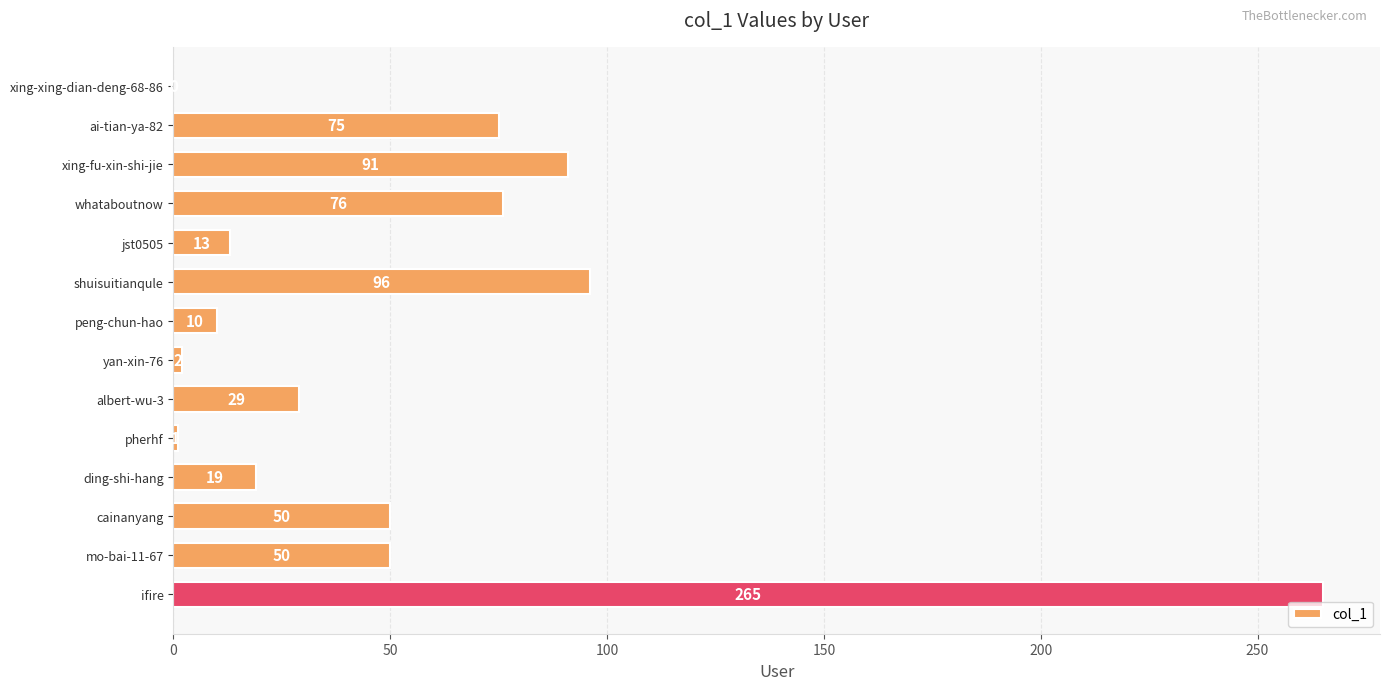

What is the sum of the values at ai-tian-ya-82 and xing-xing-dian-deng-68-86?

75